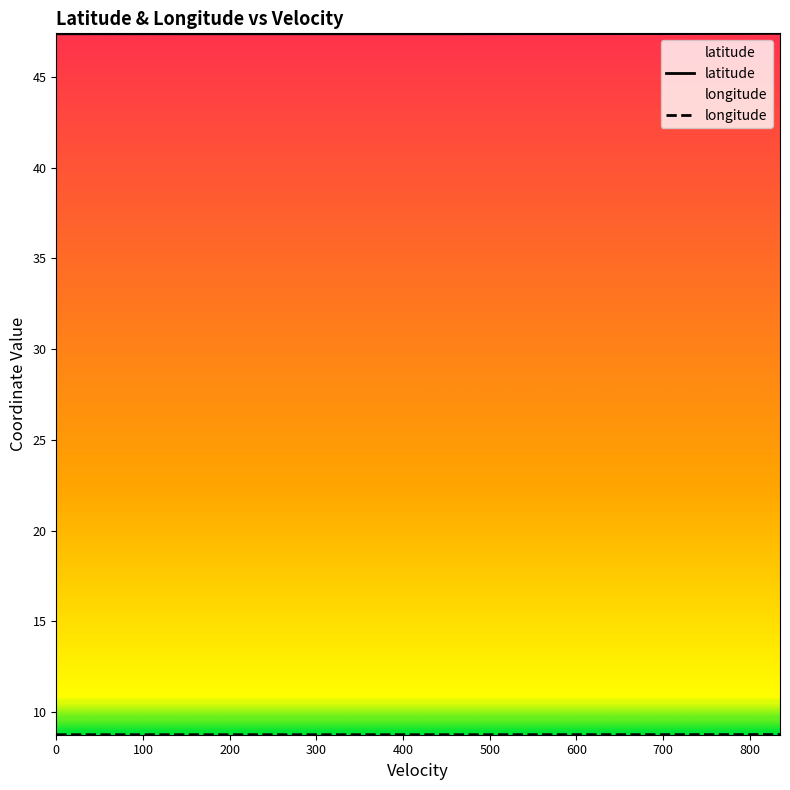

The value of longitude at 34 is 4.2. True or false?

False